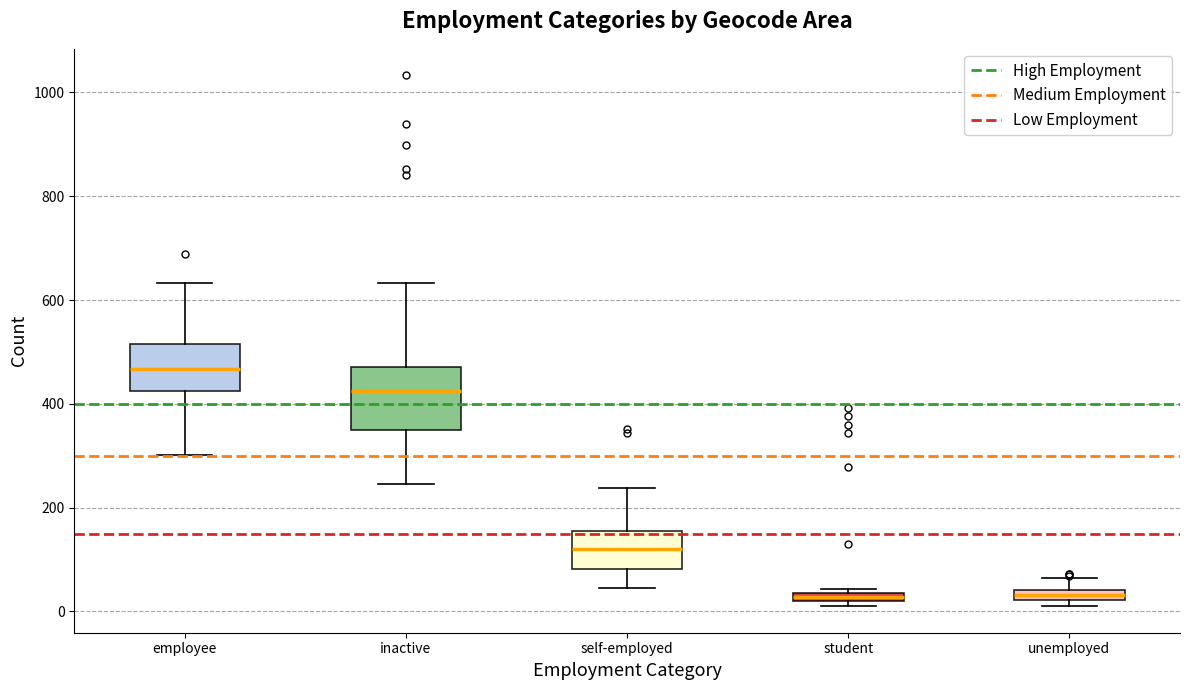

Which box's median line is the highest?

employee